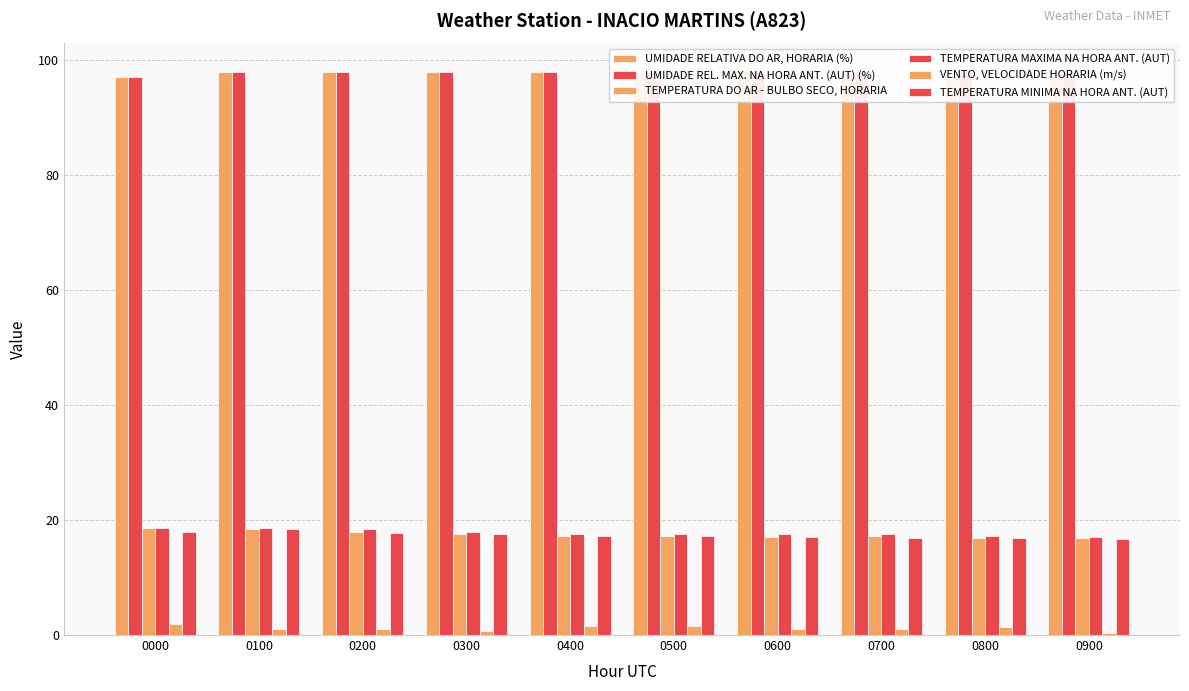

Which label corresponds to the largest value in the chart?

0100